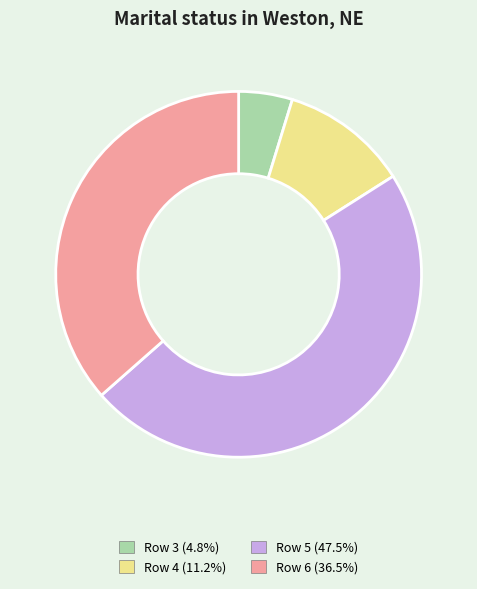

Count the number of slices in the pie.

4